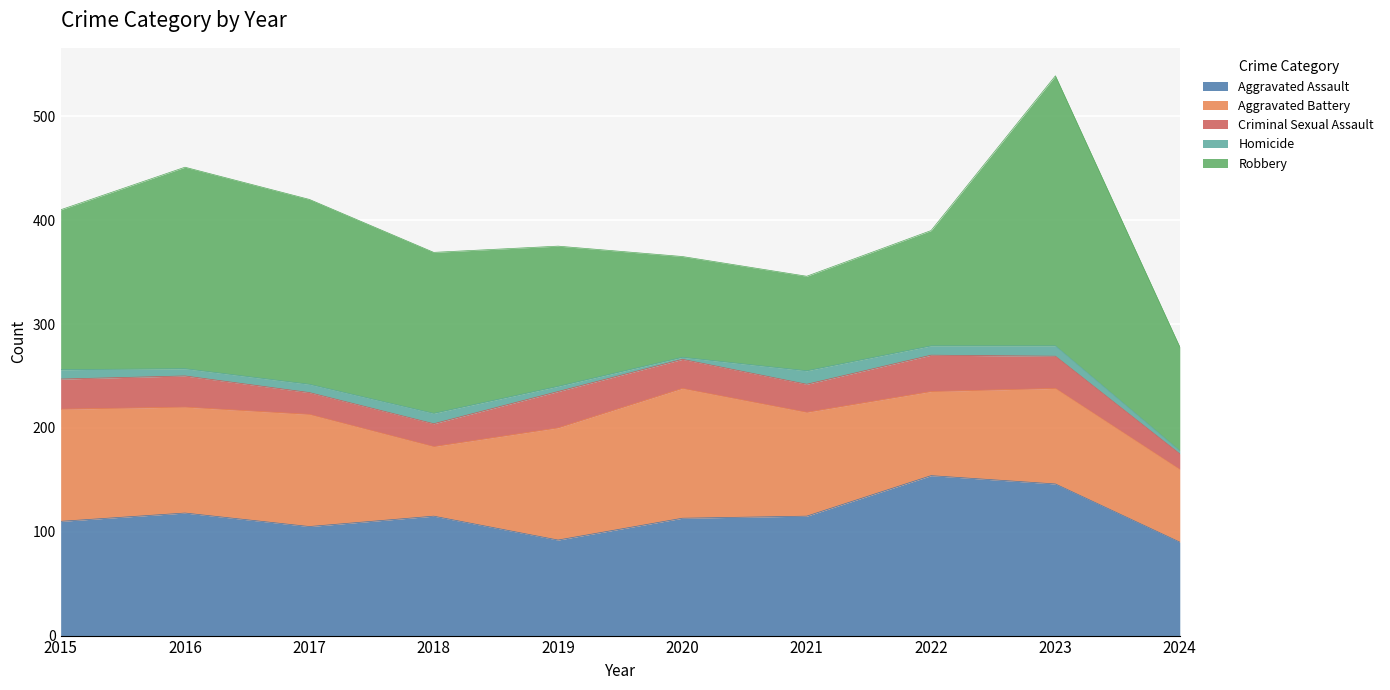

Rank the categories by Aggravated Battery value from lowest to highest.

2018, 2024, 2022, 2023, 2021, 2016, 2015, 2017, 2019, 2020